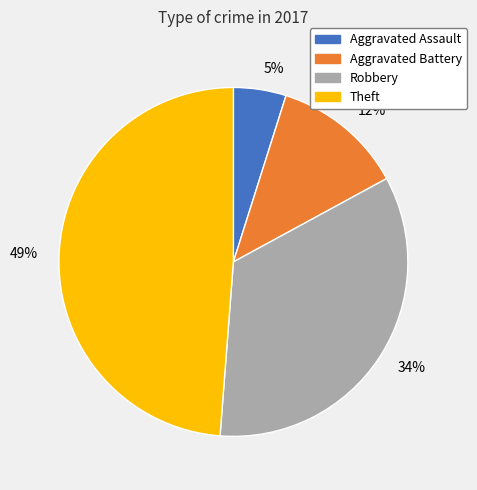

To the nearest percent, what is the average slice percentage?

25%